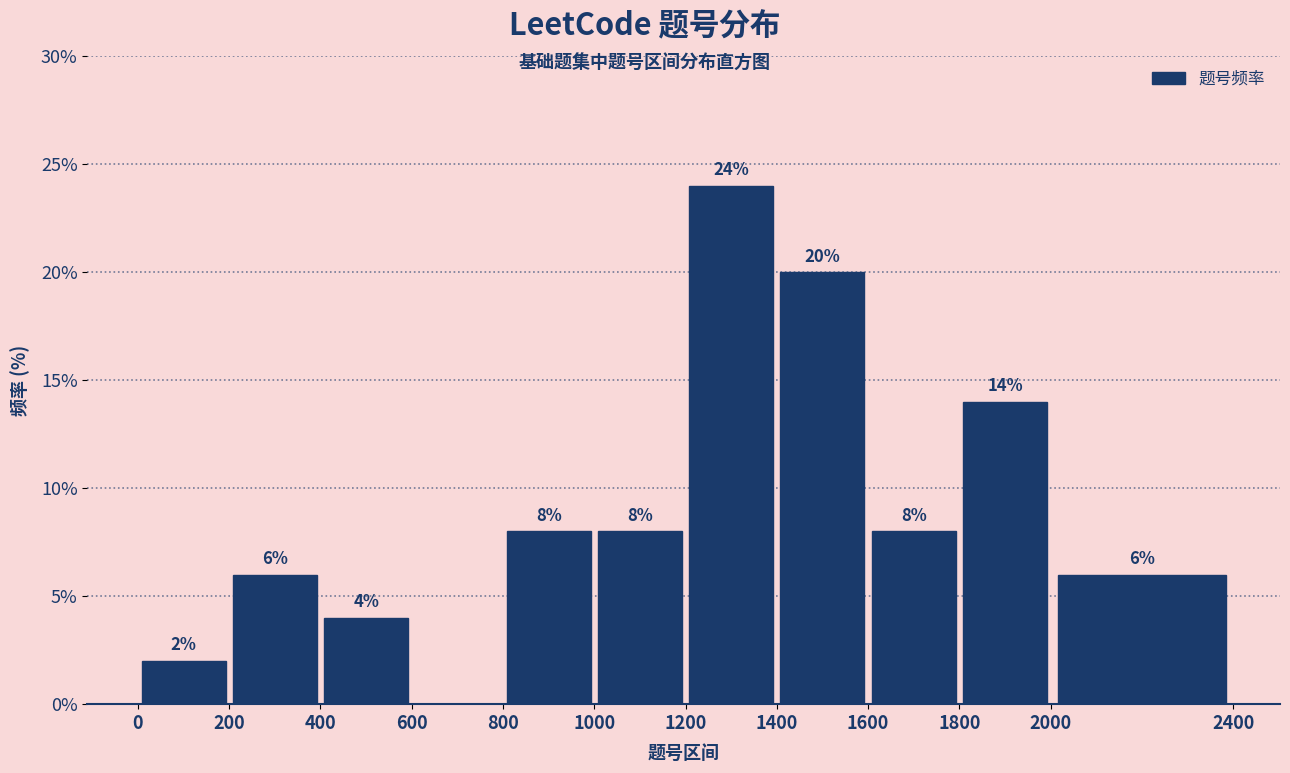

Over which range of the x-axis is the bar tallest?

1200 to 1400